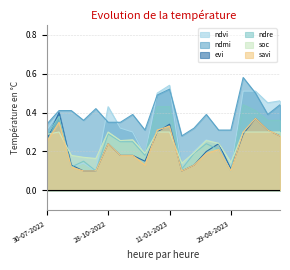

What is the difference between the second highest and second lowest values in the ndre series?

0.3